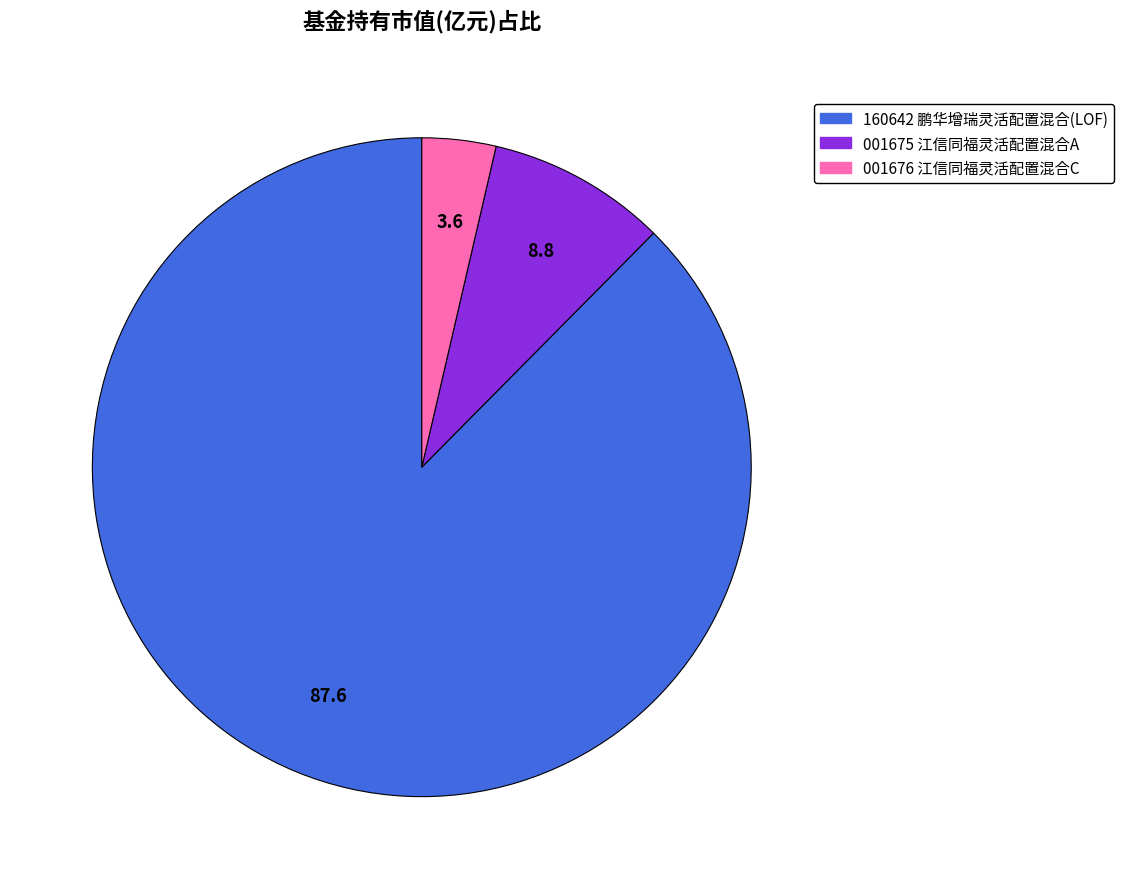

Does any single category account for the majority?

Yes